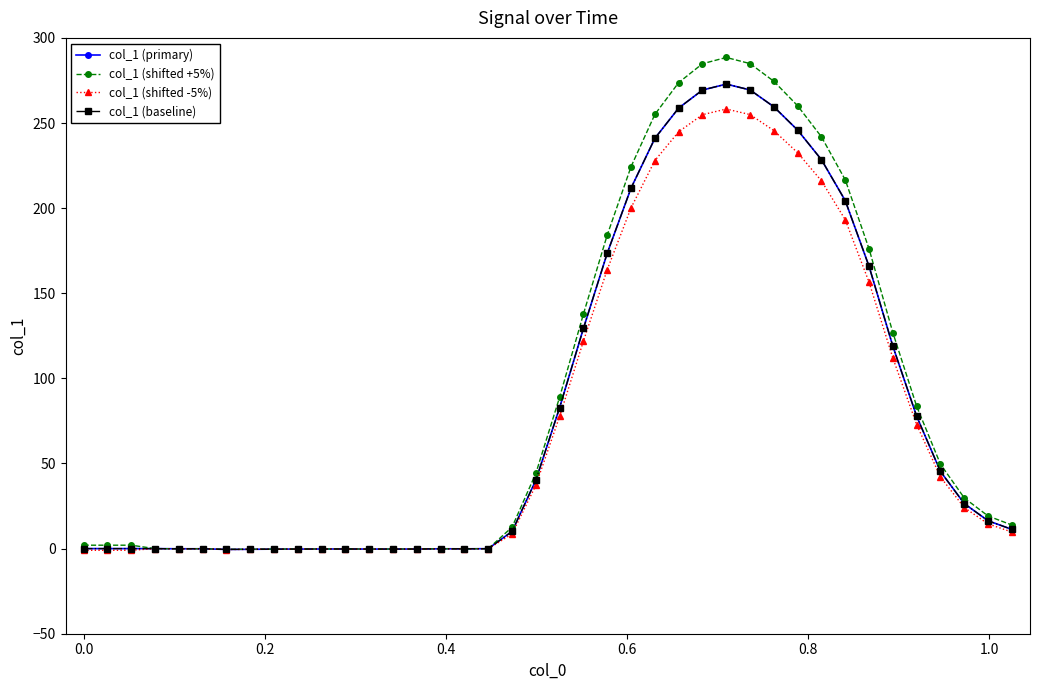

At how many categories does at least one series exceed 266?

5